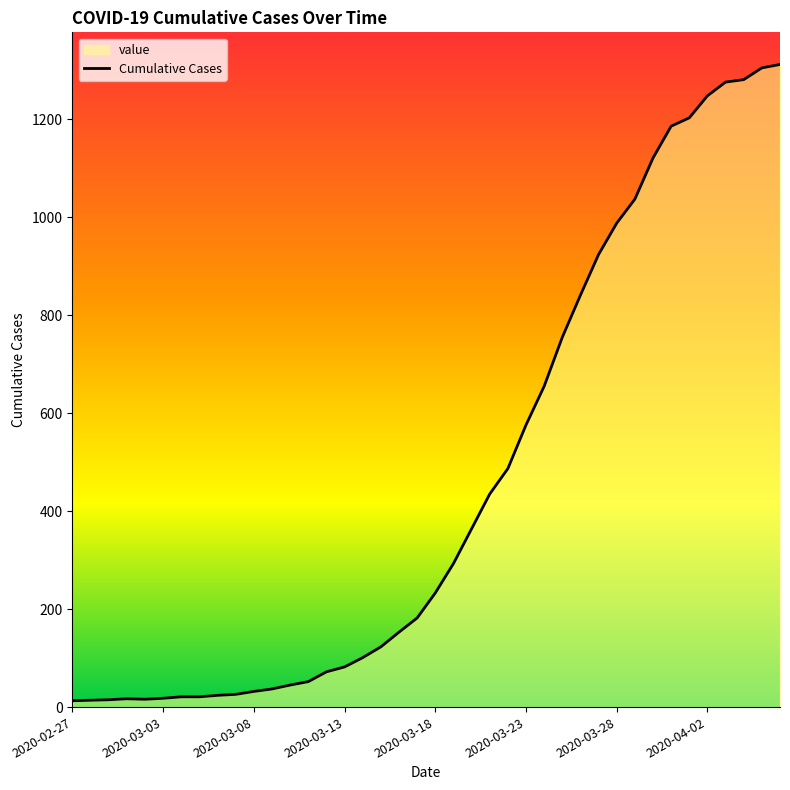

List the labels in order of value, smallest first.

2020-02-27, 2020-02-28, 2020-02-29, 2020-03-02, 2020-03-01, 2020-03-03, 2020-03-04, 2020-03-05, 2020-03-06, 2020-03-07, 2020-03-08, 2020-03-09, 2020-03-10, 2020-03-11, 2020-03-12, 2020-03-13, 2020-03-14, 2020-03-15, 2020-03-16, 2020-03-17, 2020-03-18, 2020-03-19, 2020-03-20, 2020-03-21, 2020-03-22, 2020-03-23, 2020-03-24, 2020-03-25, 2020-03-26, 2020-03-27, 2020-03-28, 2020-03-29, 2020-03-30, 2020-03-31, 2020-04-01, 2020-04-02, 2020-04-03, 2020-04-04, 2020-04-05, 2020-04-06